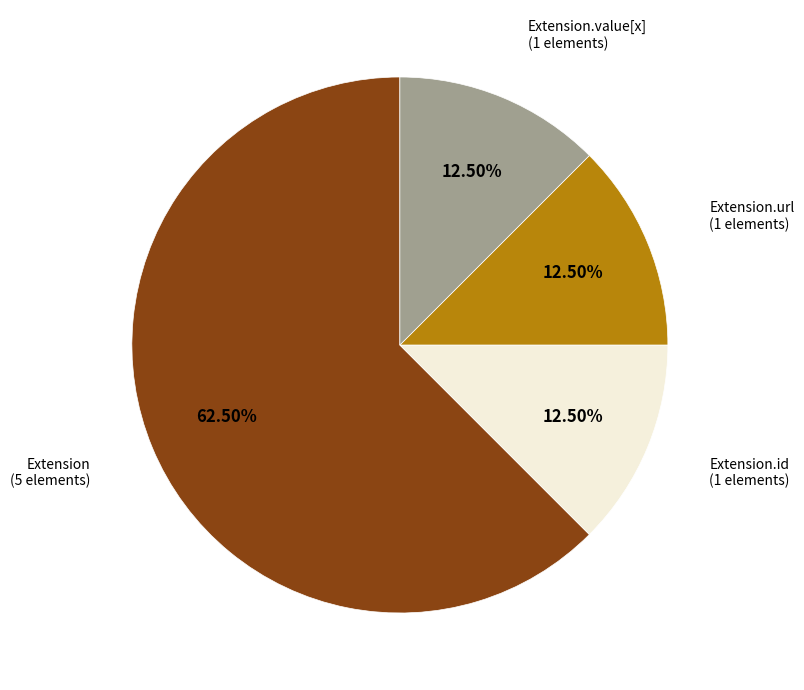

Is there a majority slice in this chart?

Yes